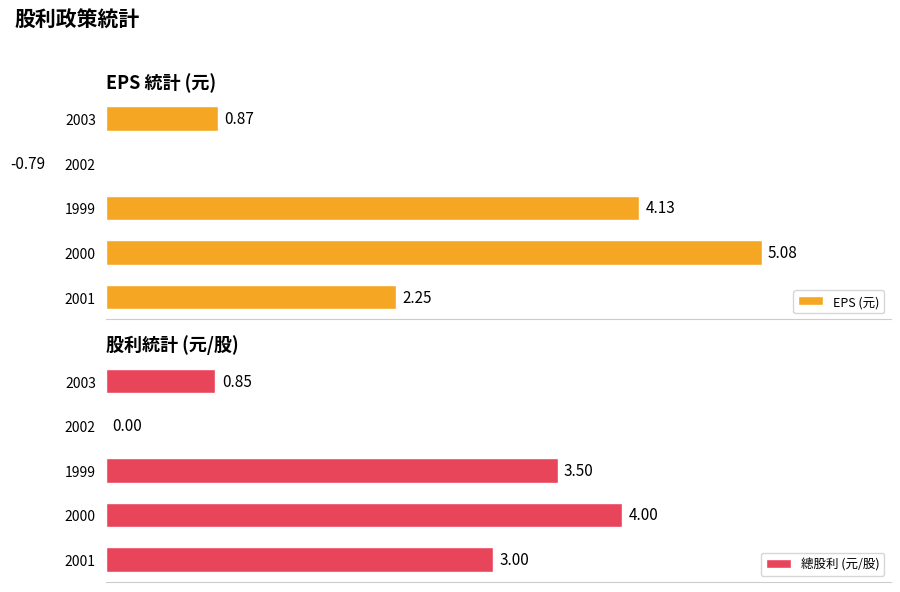

How many data points does each series have?

5